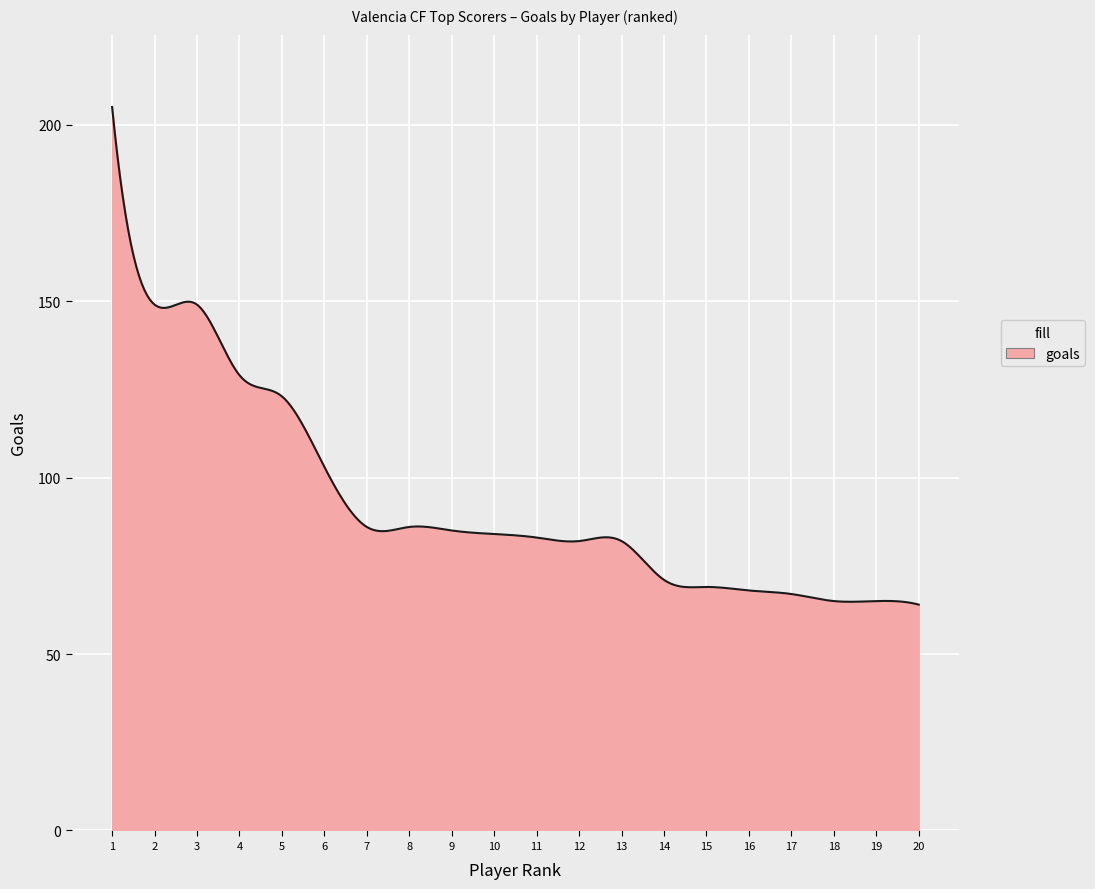

What is the maximum value shown in the chart?

205.0